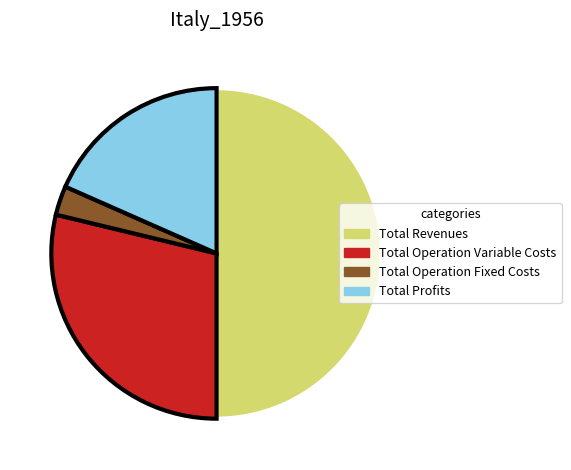

What is the majority slice?

Total Revenues